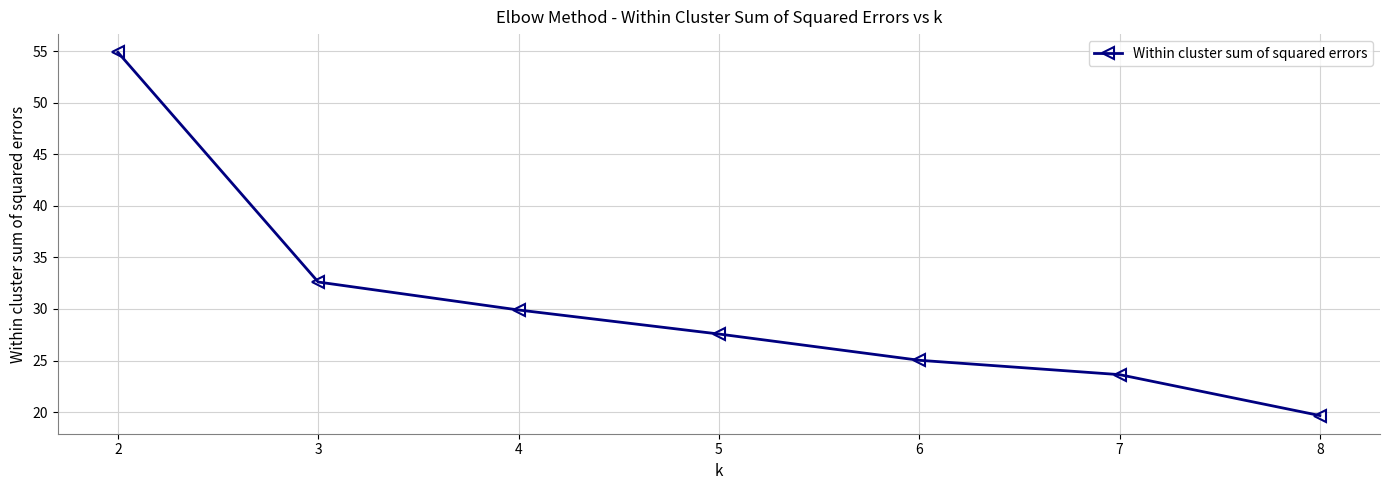

Which category has the lowest value across all series?

8